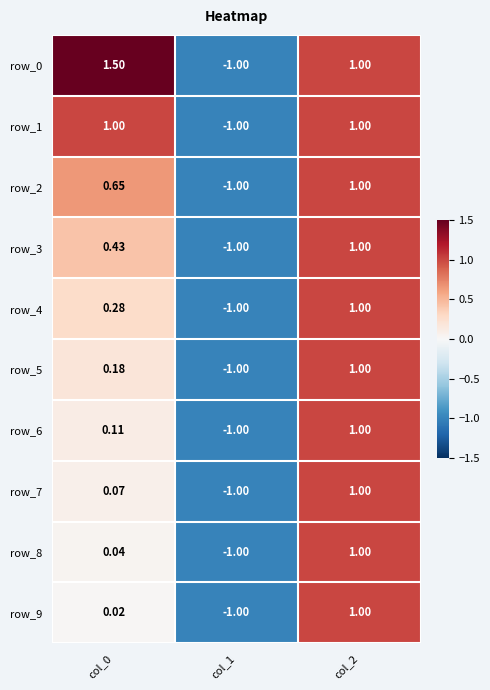

What is the minimum value shown in the chart?

-1.0